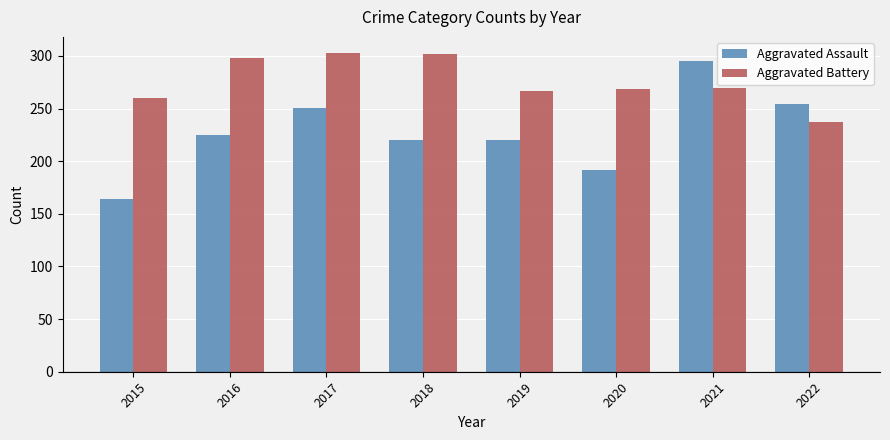

How many data points in Aggravated Battery are less than 270?

4